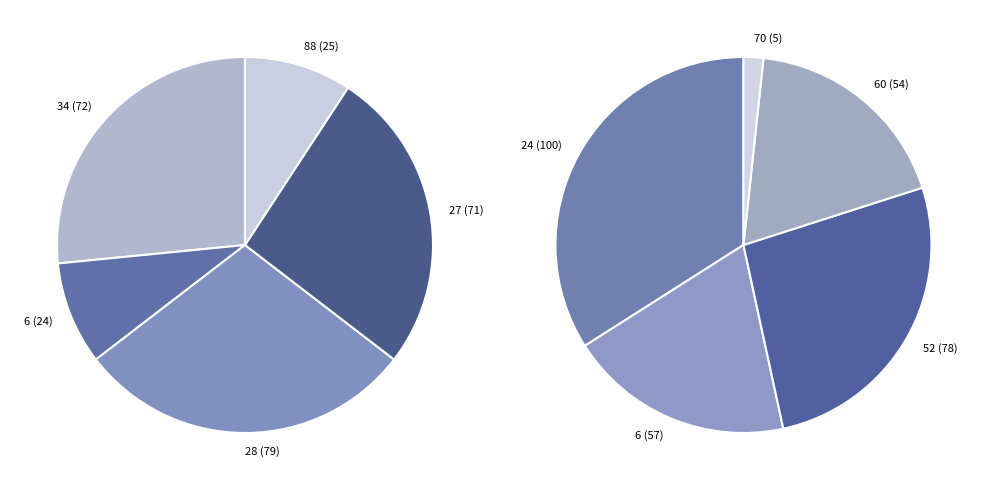

Combined, do 60 and 70 account for over 50%?

No